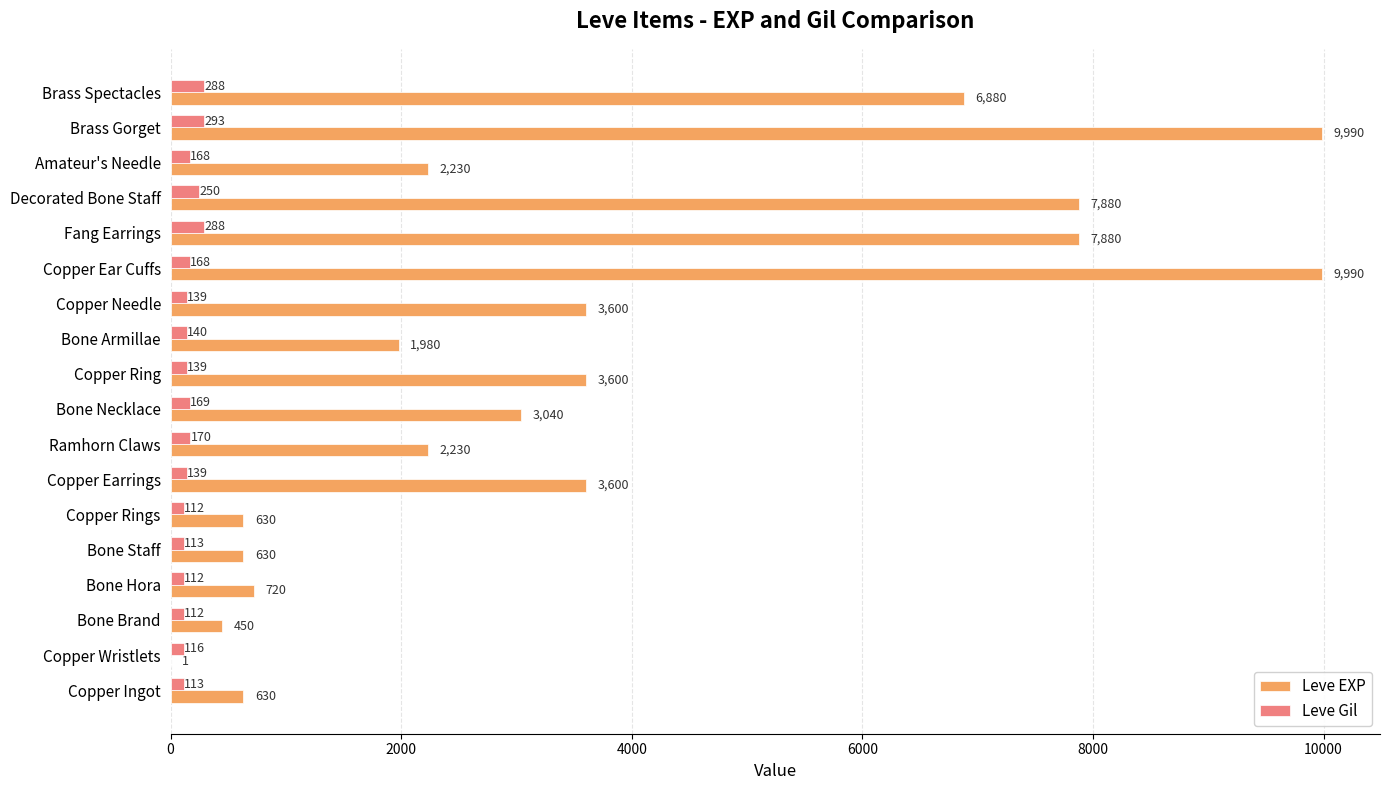

What is the sum of all Leve Gil values?

3029